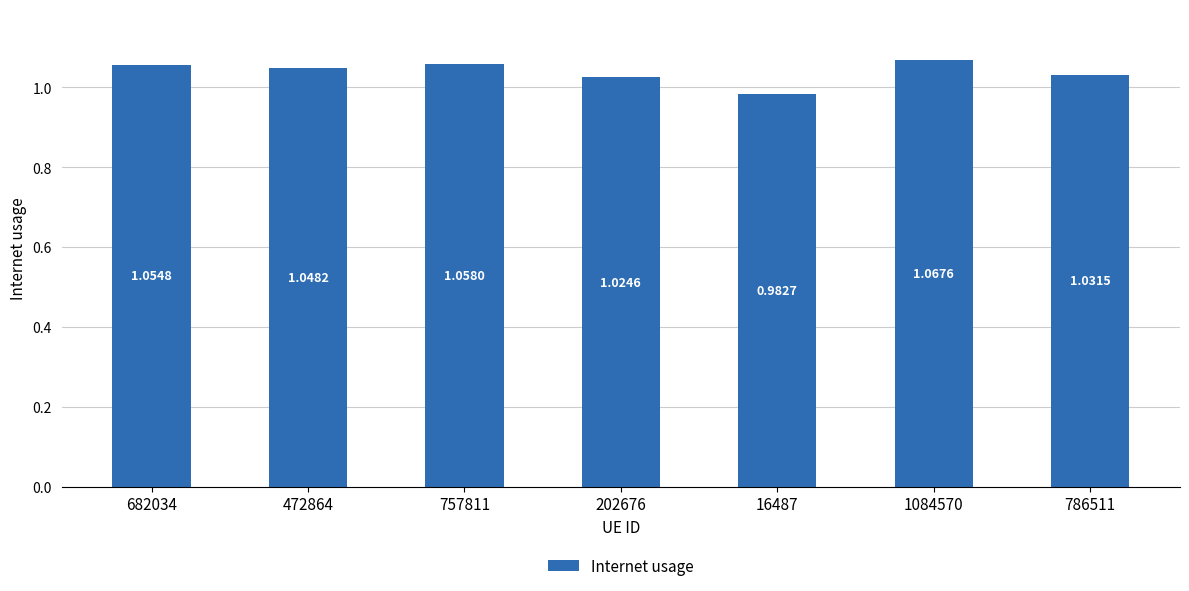

What is the difference between the second highest and minimum values?

0.1